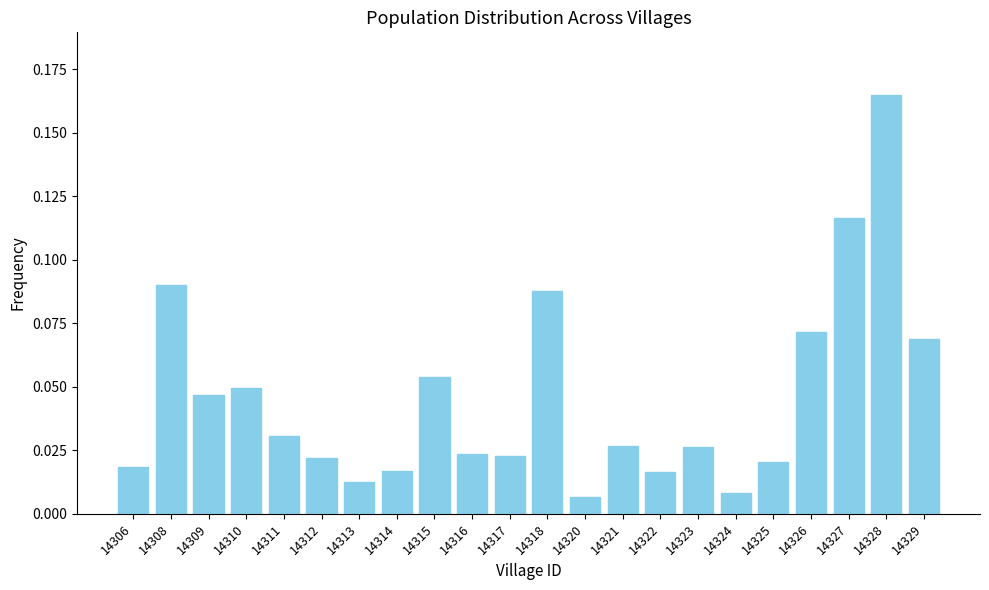

What is the sum of all values?

1.0